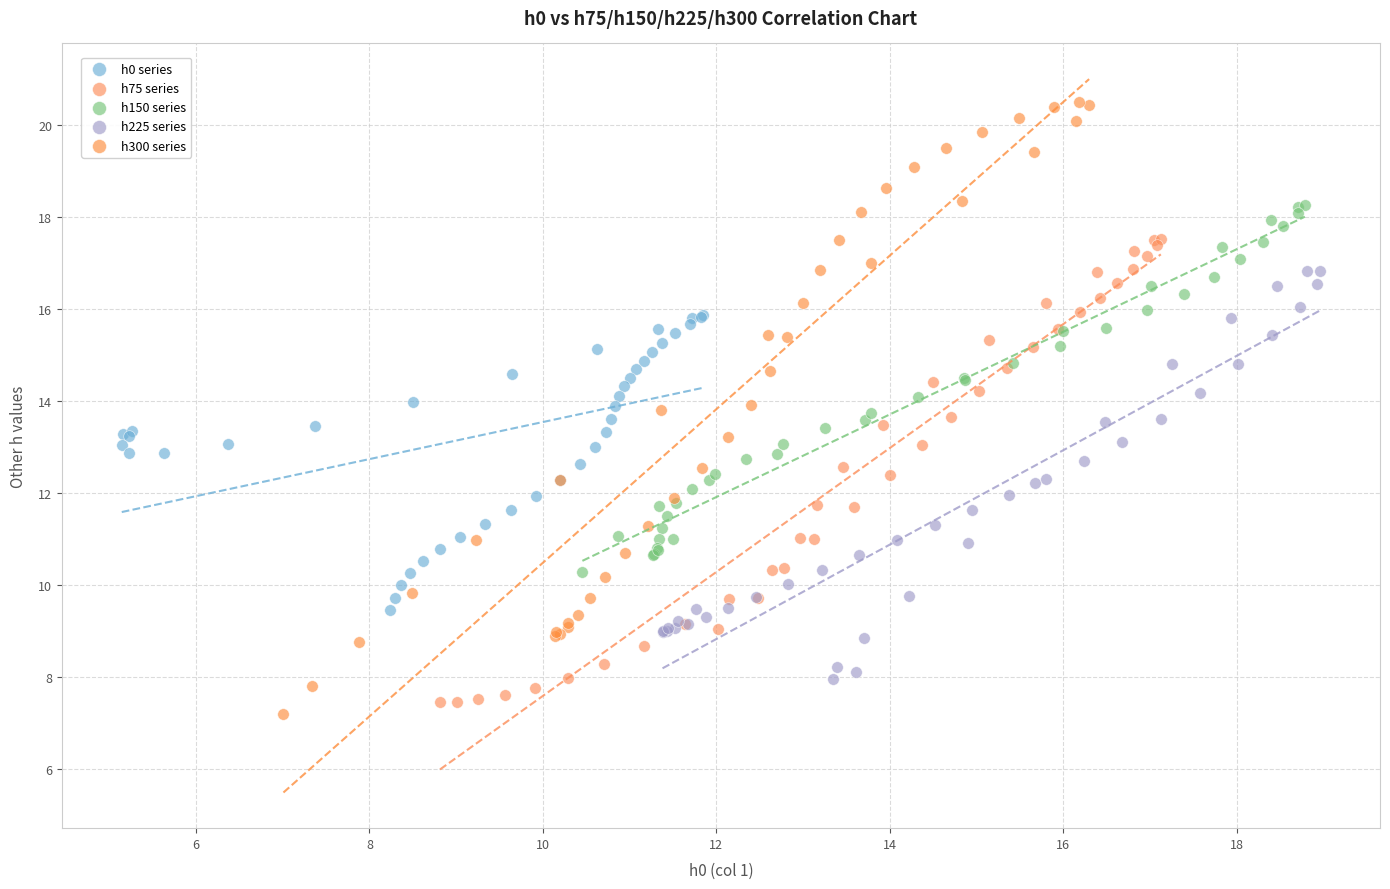

Which series contains the highest Y value?

h300 series